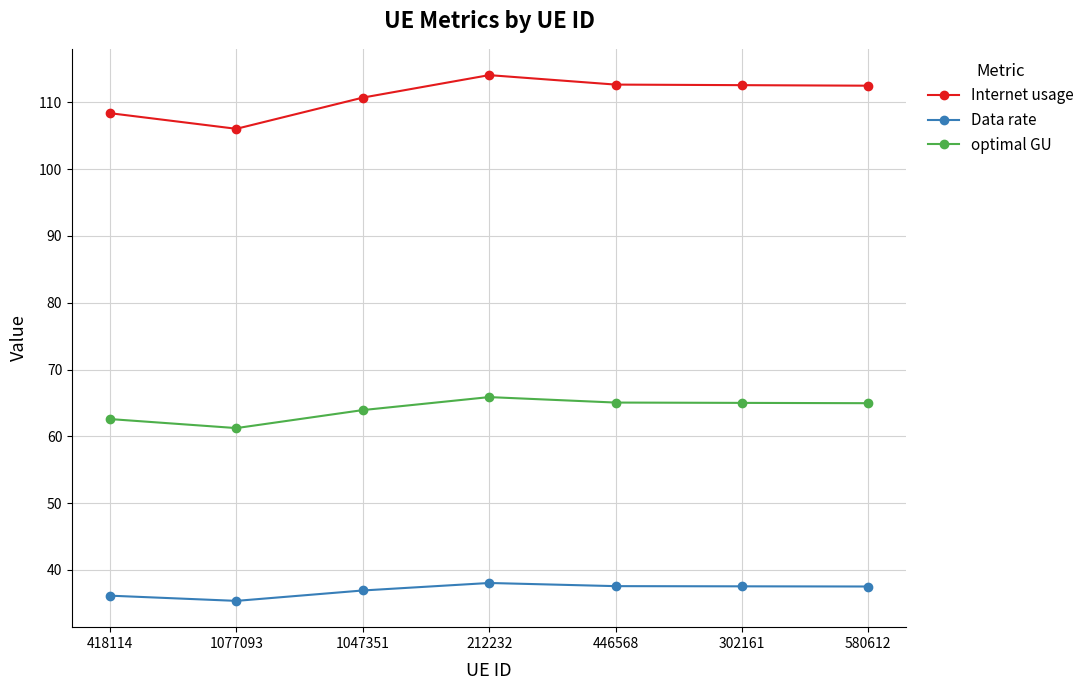

At 212232, list the series in order from largest to smallest.

Internet usage, optimal GU, Data rate